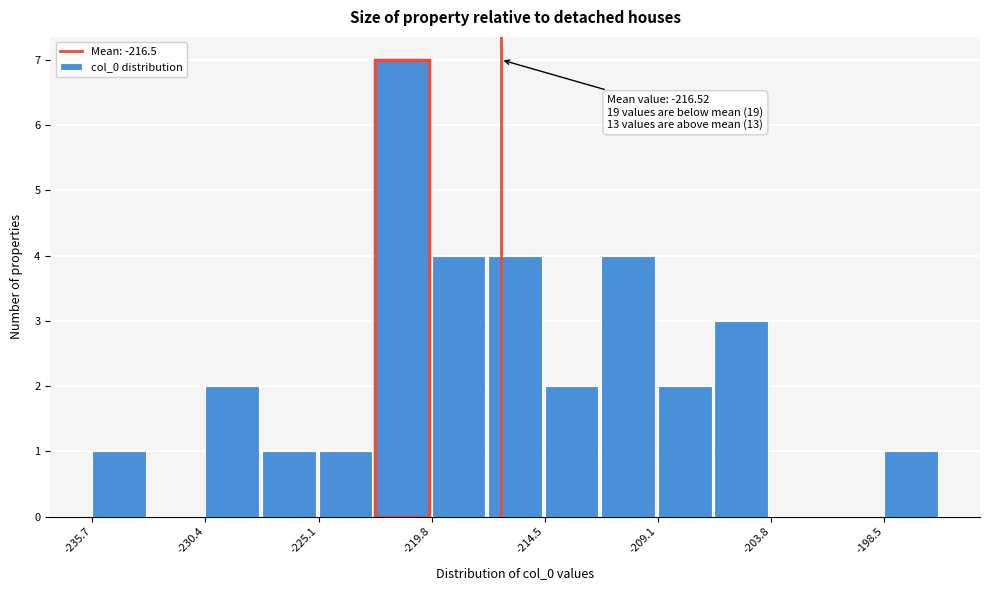

Read against the x-axis, roughly where is the centre of the tallest bar?

-221